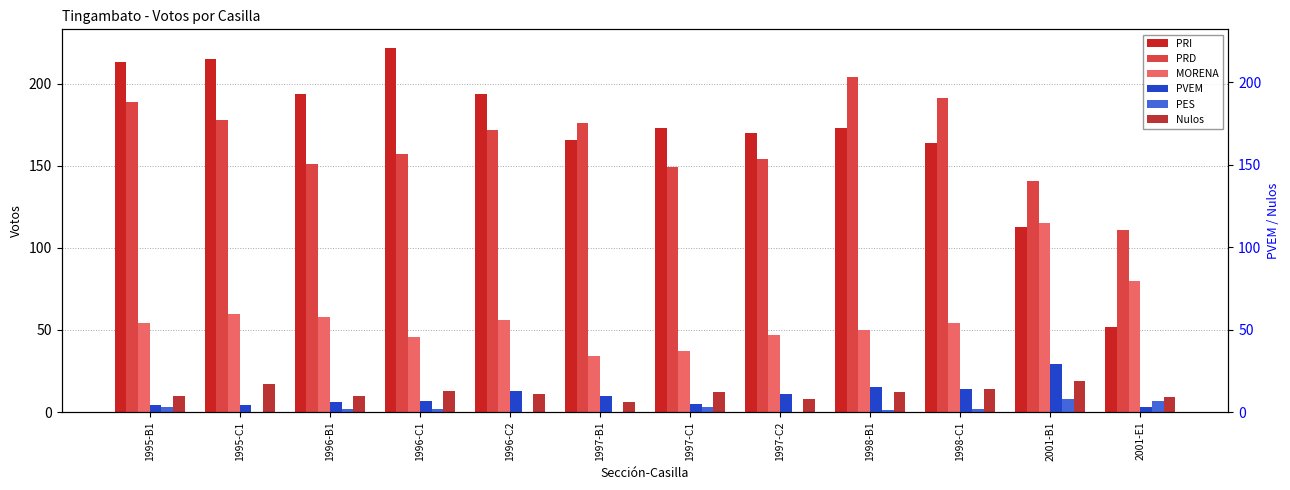

The PRI series shows 173 at 1997-C1. True or false?

True